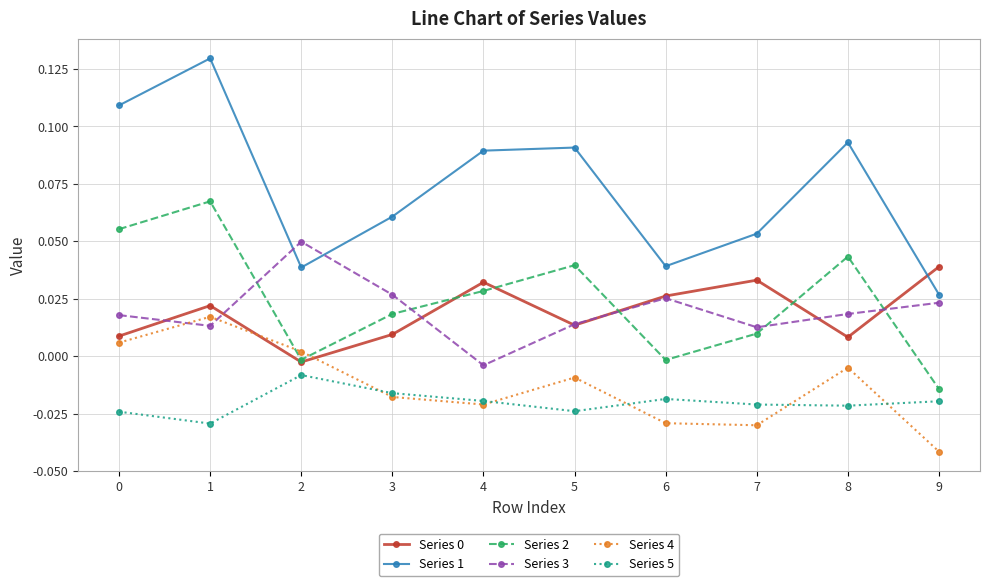

True or false: Series 2 has more than 0 interior local peaks.

True